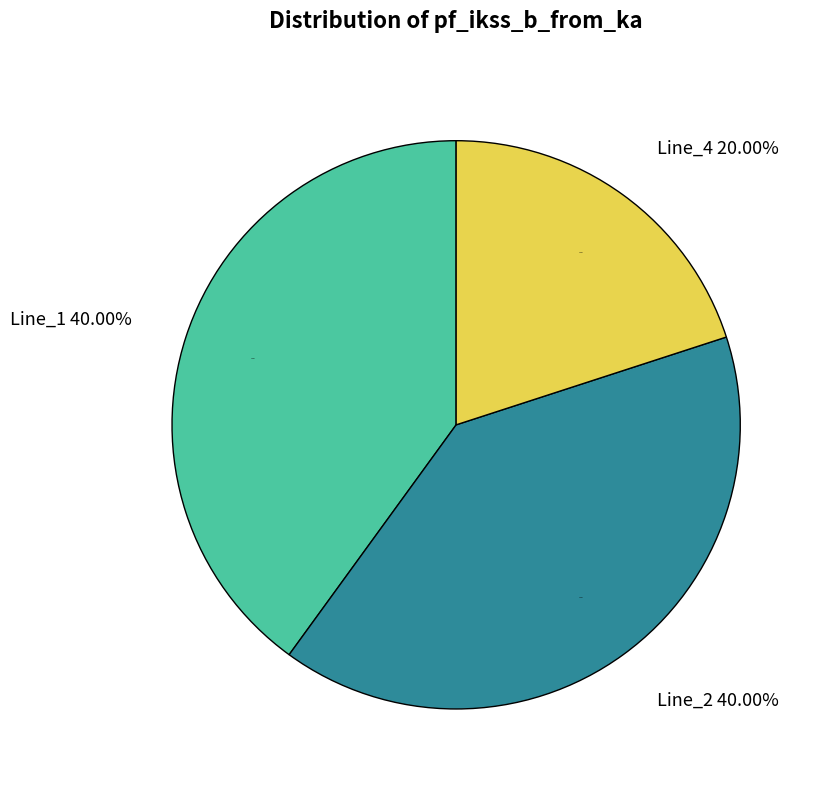

Count the number of slices in the pie.

4